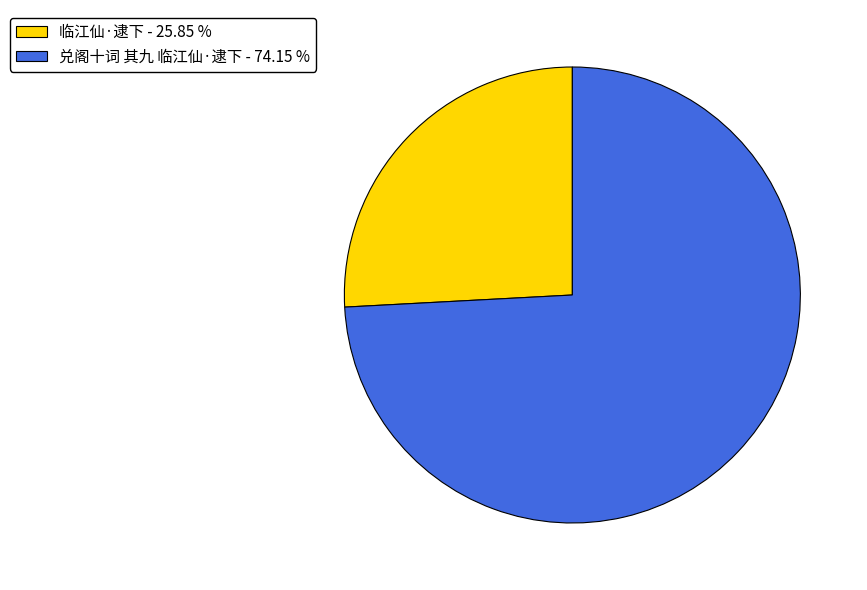

Is 临江仙·逮下 the majority of the pie?

No